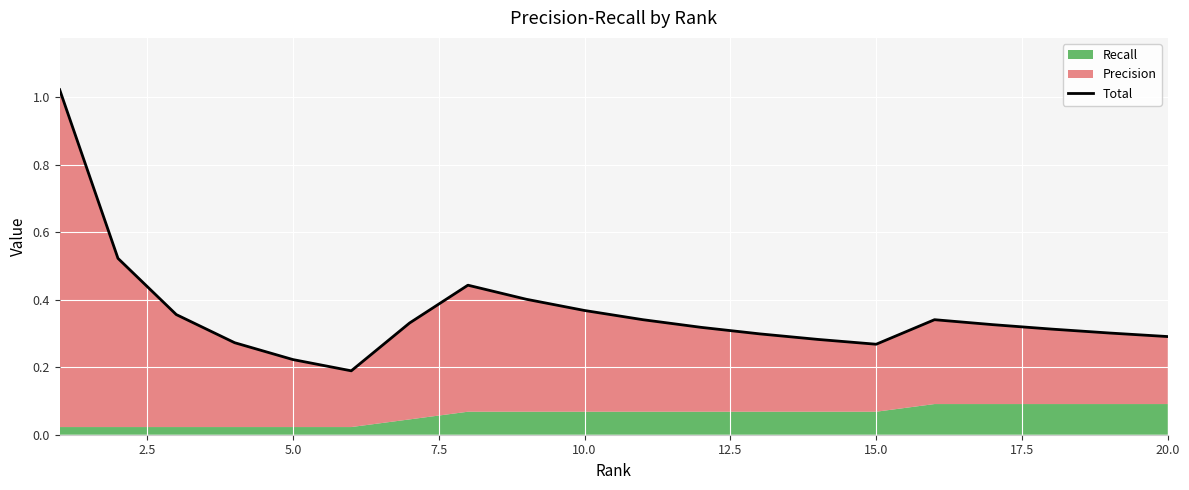

What is the change in value from 0.0 to 14?

-0.8